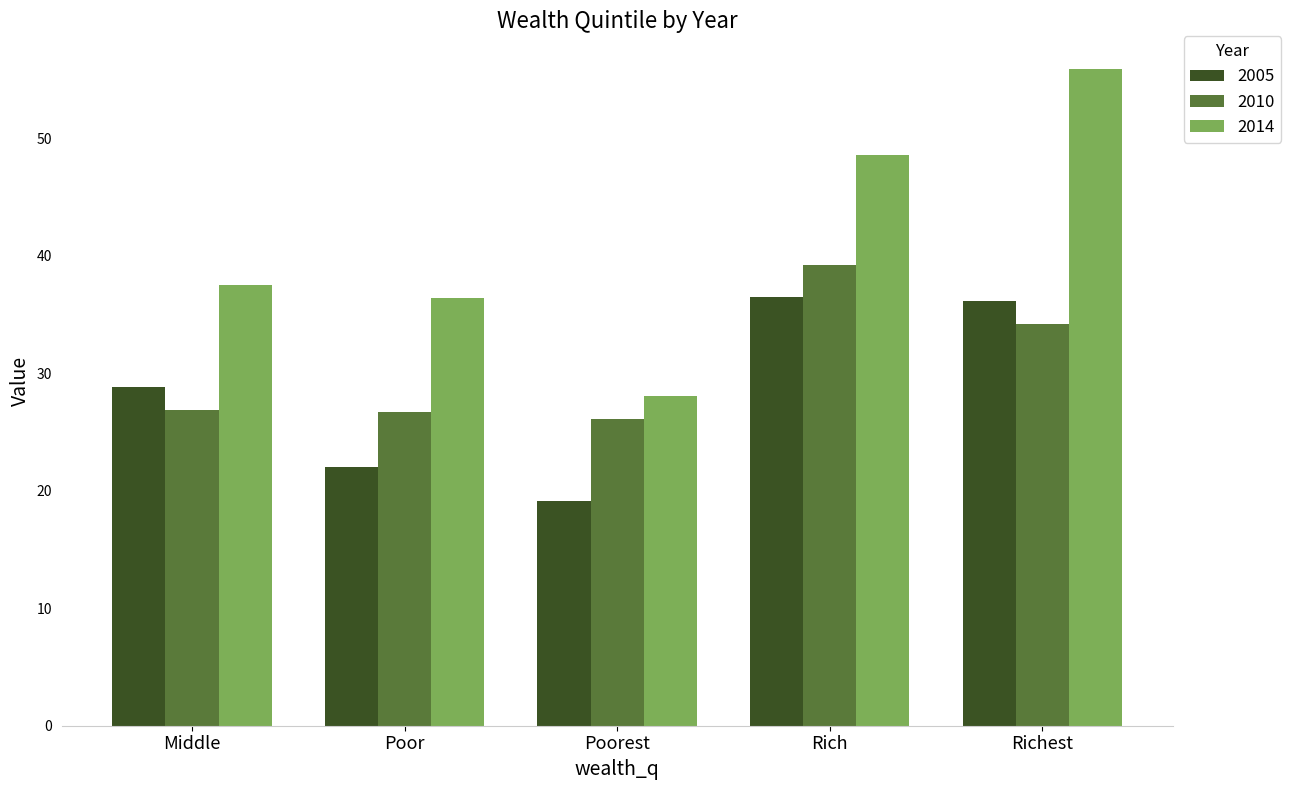

What is the label of the 5th bar from the left?

Richest